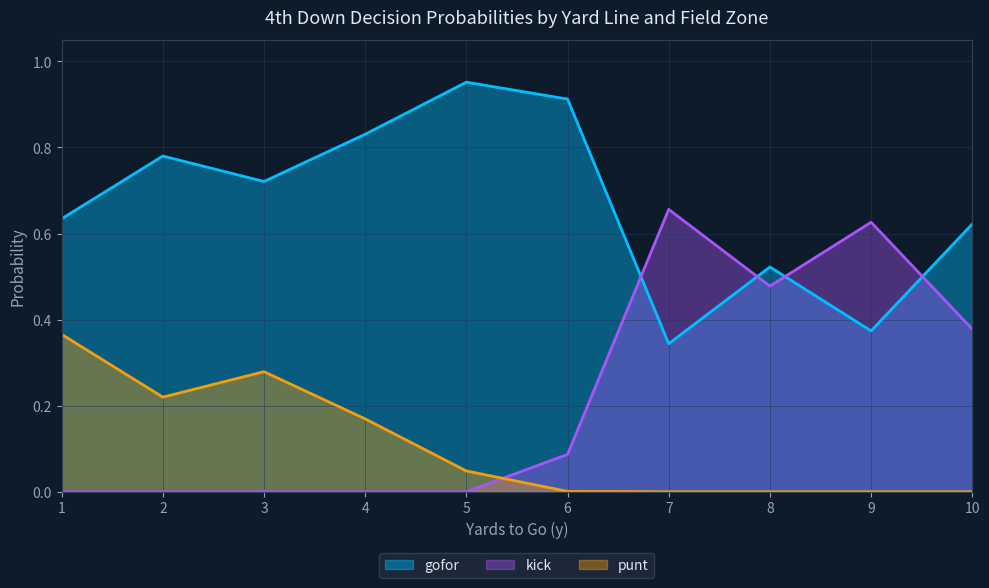

At 1, list the series in order from smallest to largest.

kick, punt, gofor